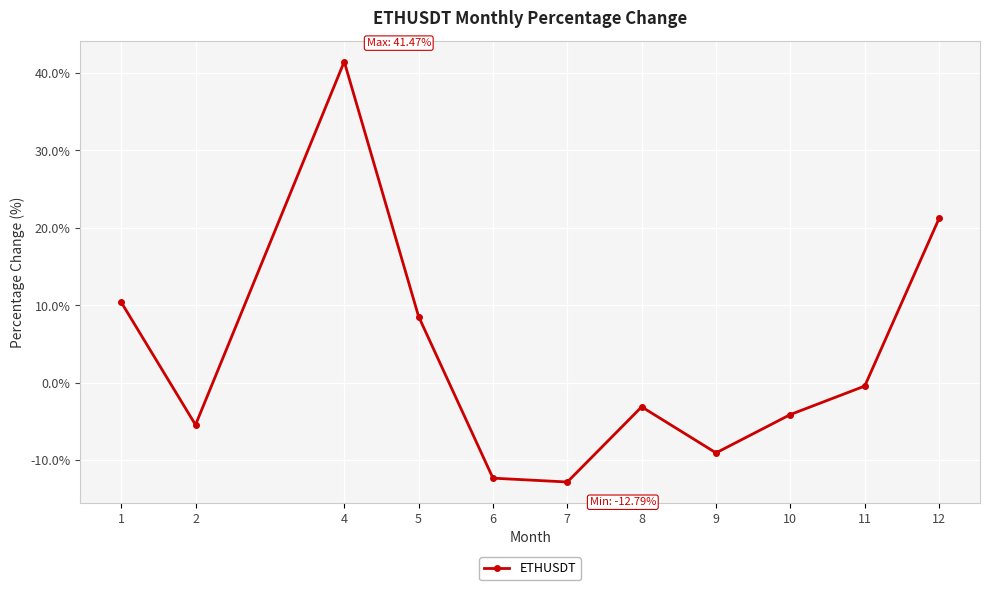

Which category has the lowest value across all series?

7